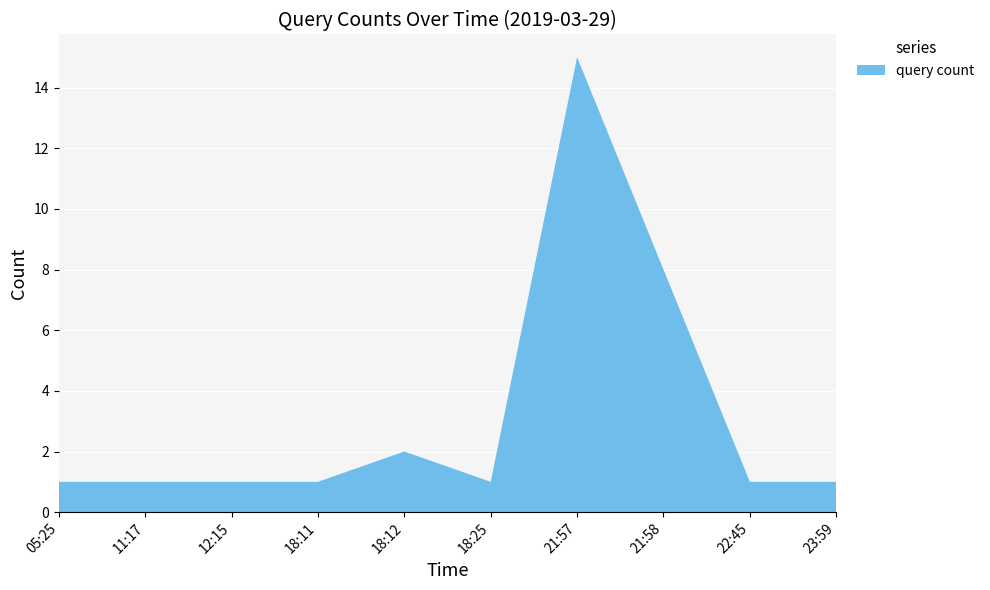

Reading left to right, transcribe all the data shown in this chart.

05:25=1	11:17=1	12:15=1	18:11=1	18:12=2	18:25=1	21:57=15	21:58=8	22:45=1	23:59=1